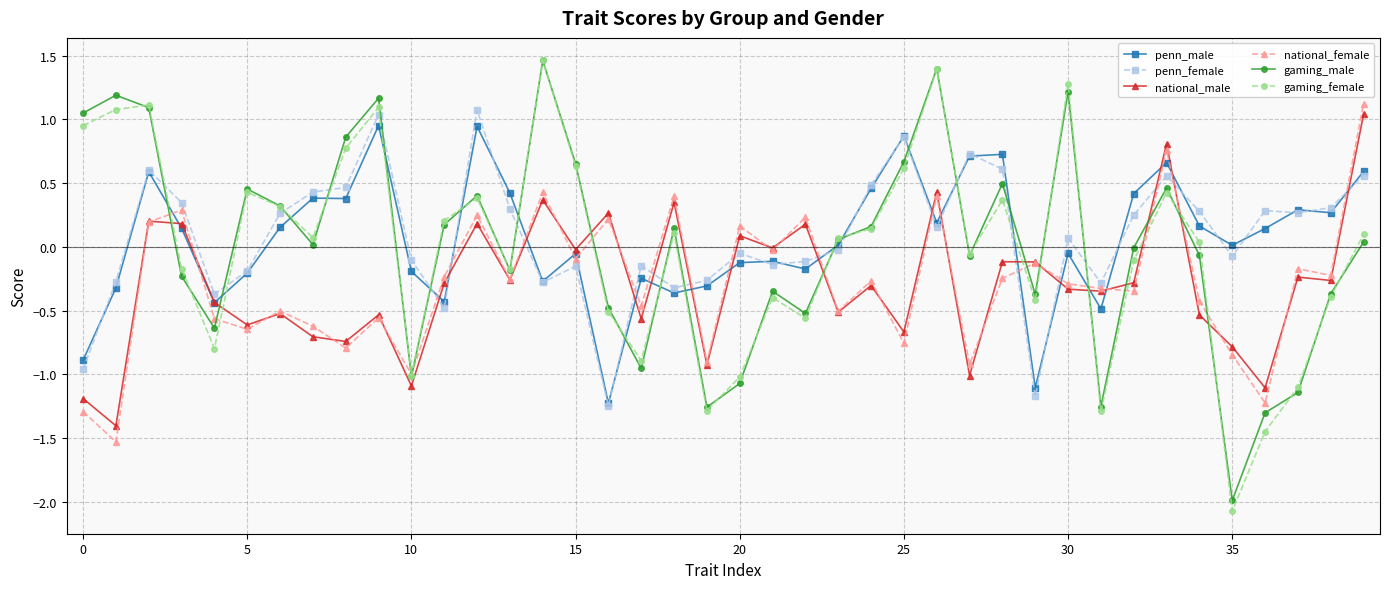

Which series has the widest spread of values?

gaming_female